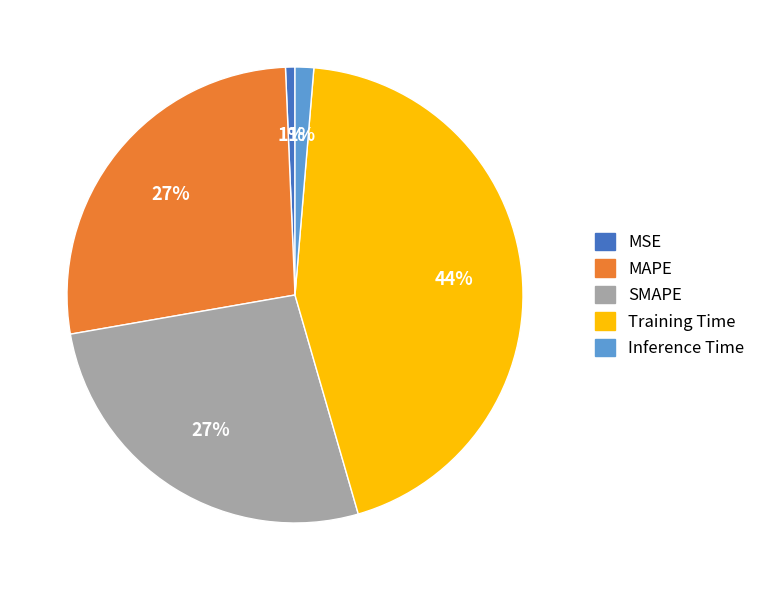

Between Inference Time and SMAPE, which is larger?

SMAPE